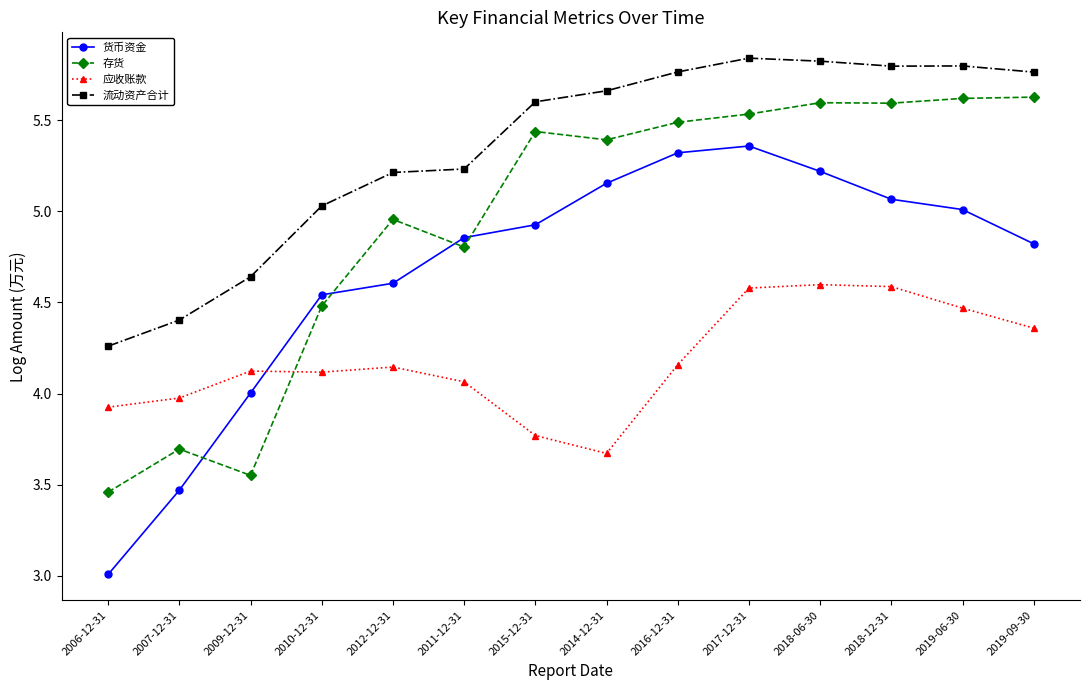

The value of 货币资金 at 2009-12-31 is 4.0. True or false?

True